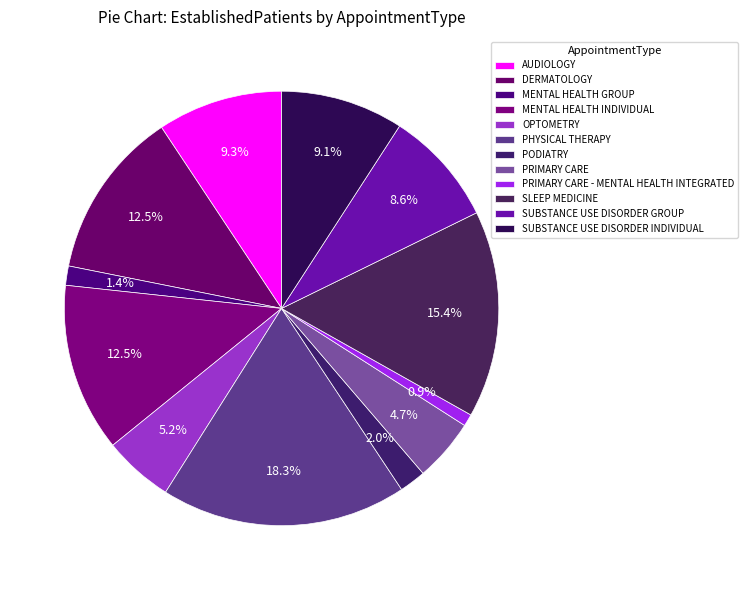

Count the number of slices in the pie.

12